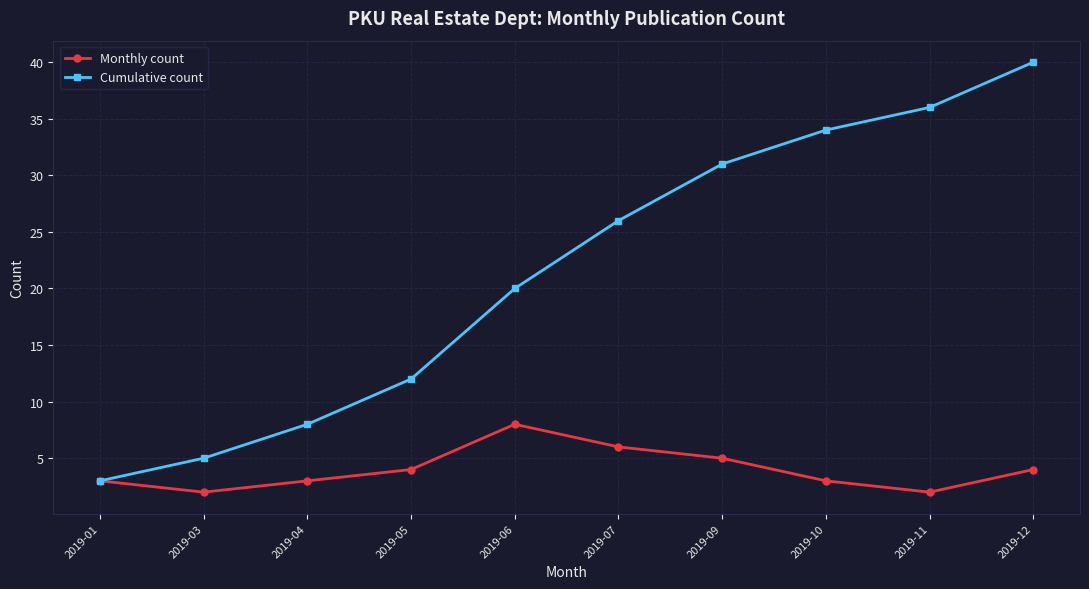

Is the value of Monthly count at 2019-11 greater than the value of Cumulative count at 2019-11?

No